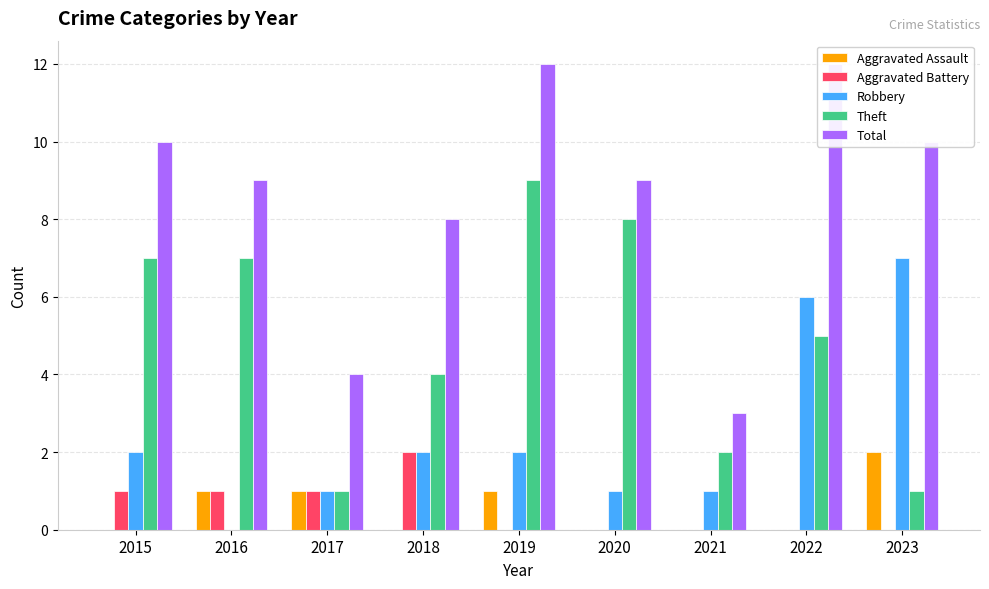

The value of Aggravated Battery at 2016 is 1. True or false?

True